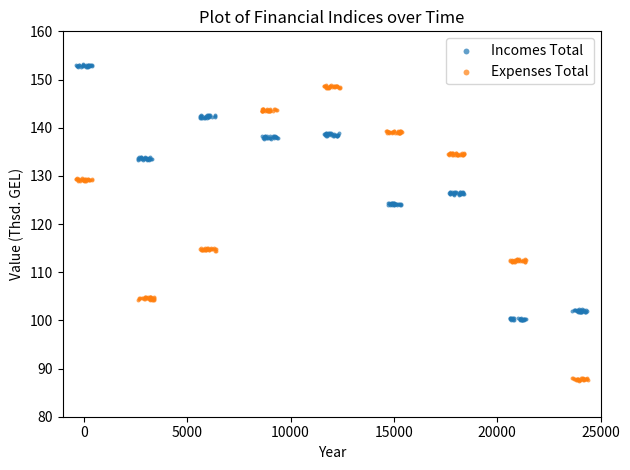

What are all the series names shown in the legend?

Incomes Total, Expenses Total